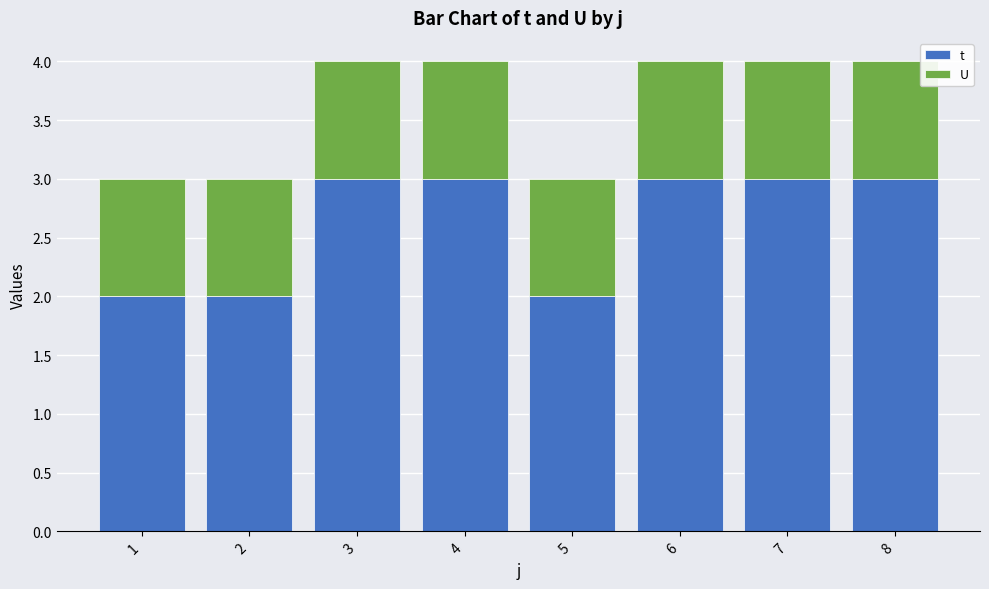

Reading left to right, transcribe the values for t.

2	2	3	3	2	3	3	3